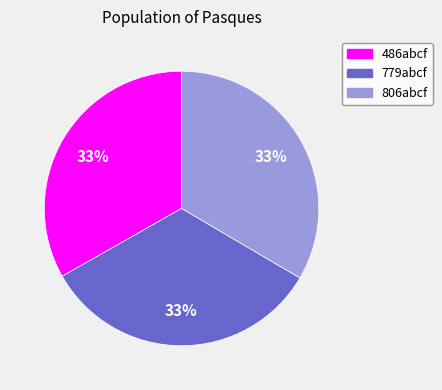

To the nearest percent, what portion does 806abcf represent?

33%